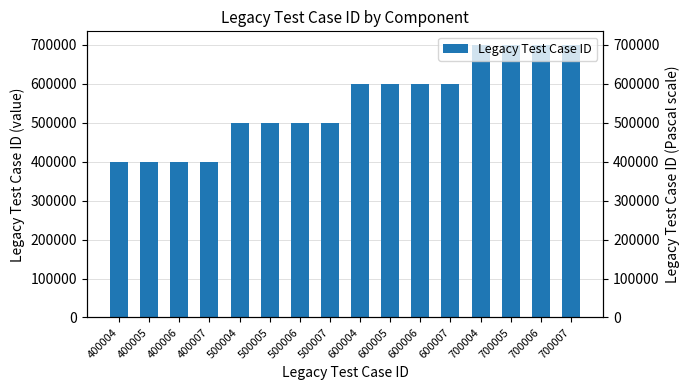

What is the average value?

550006